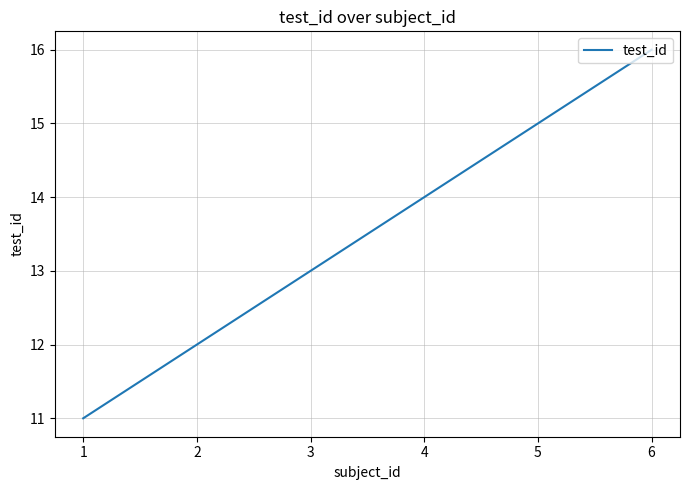

Reading right to left, list all the values displayed in this chart.

16	14	13	12	11